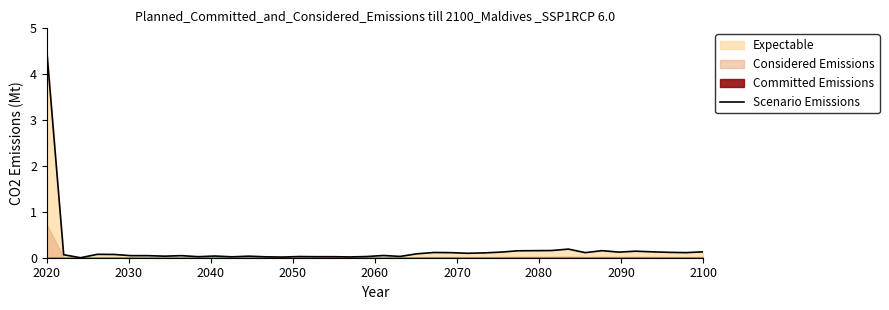

Does the chart display data point markers on the line(s)?

No